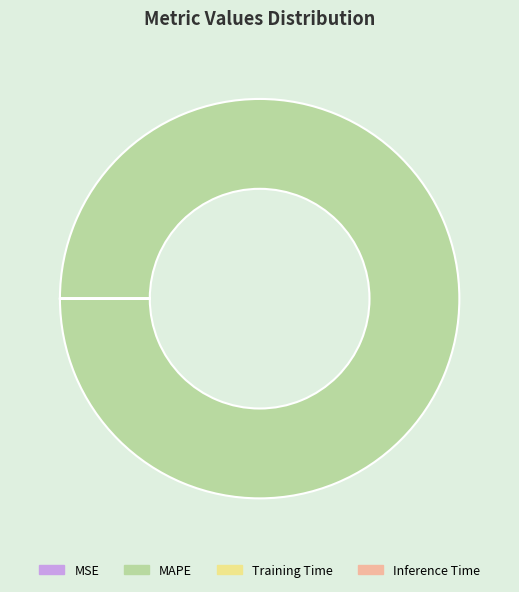

What is the largest slice in the pie chart?

MAPE